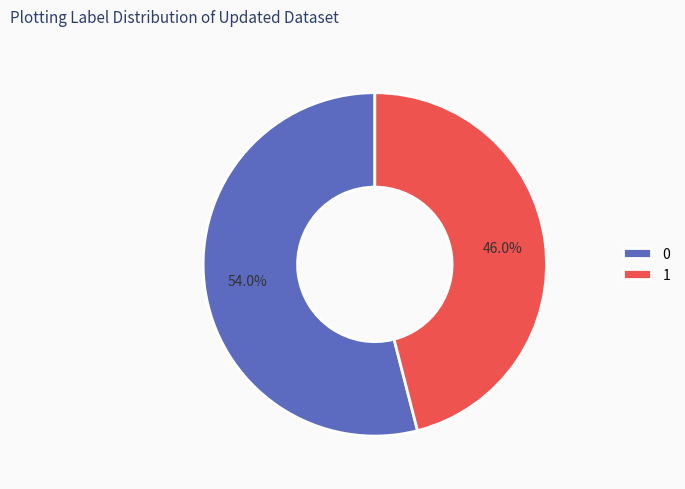

How many slices are in this pie chart?

2